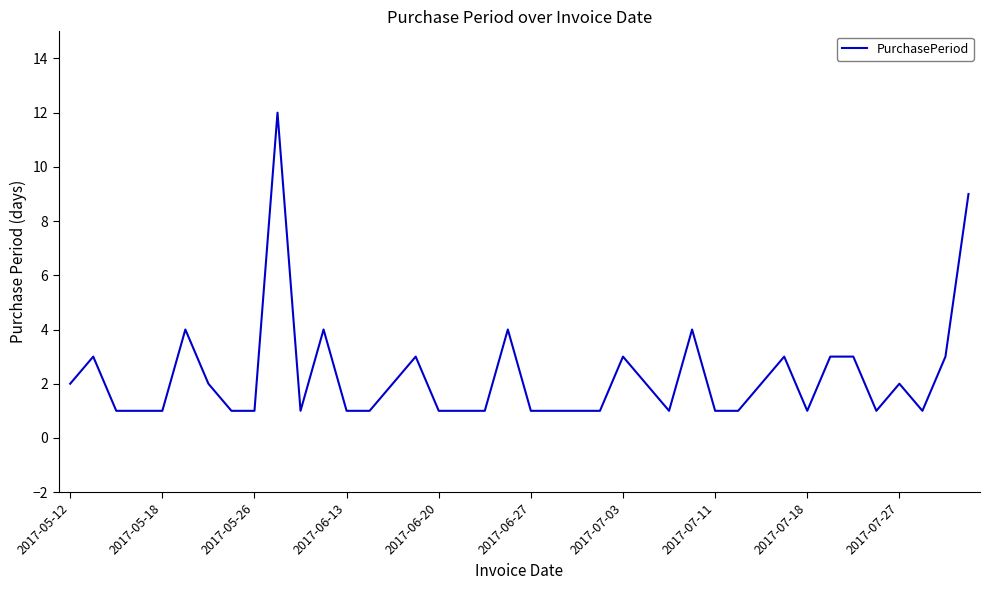

What is the difference between the maximum and minimum values?

11